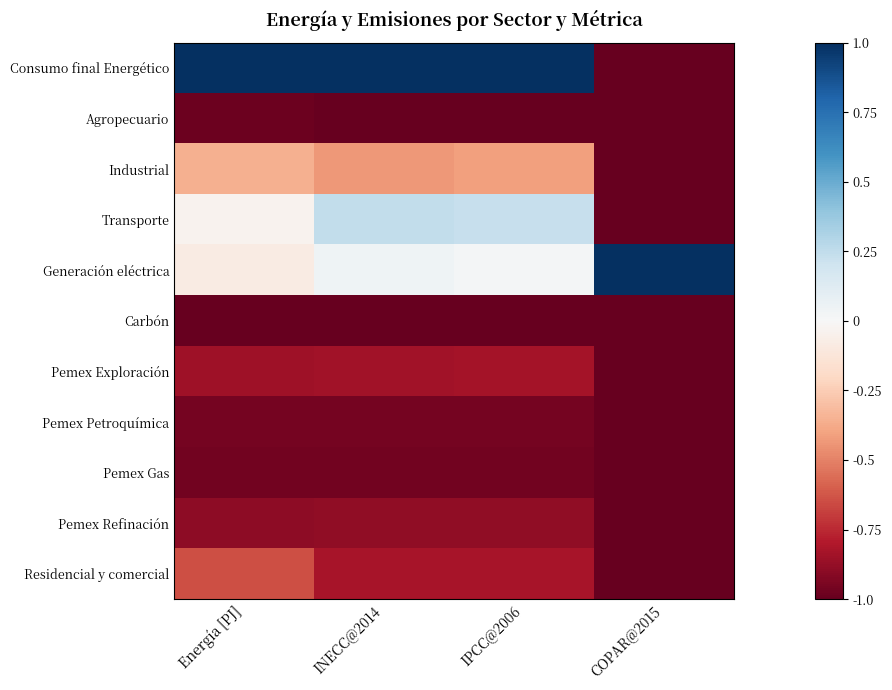

What is the total value across all series at COPAR@2015?

-9.0